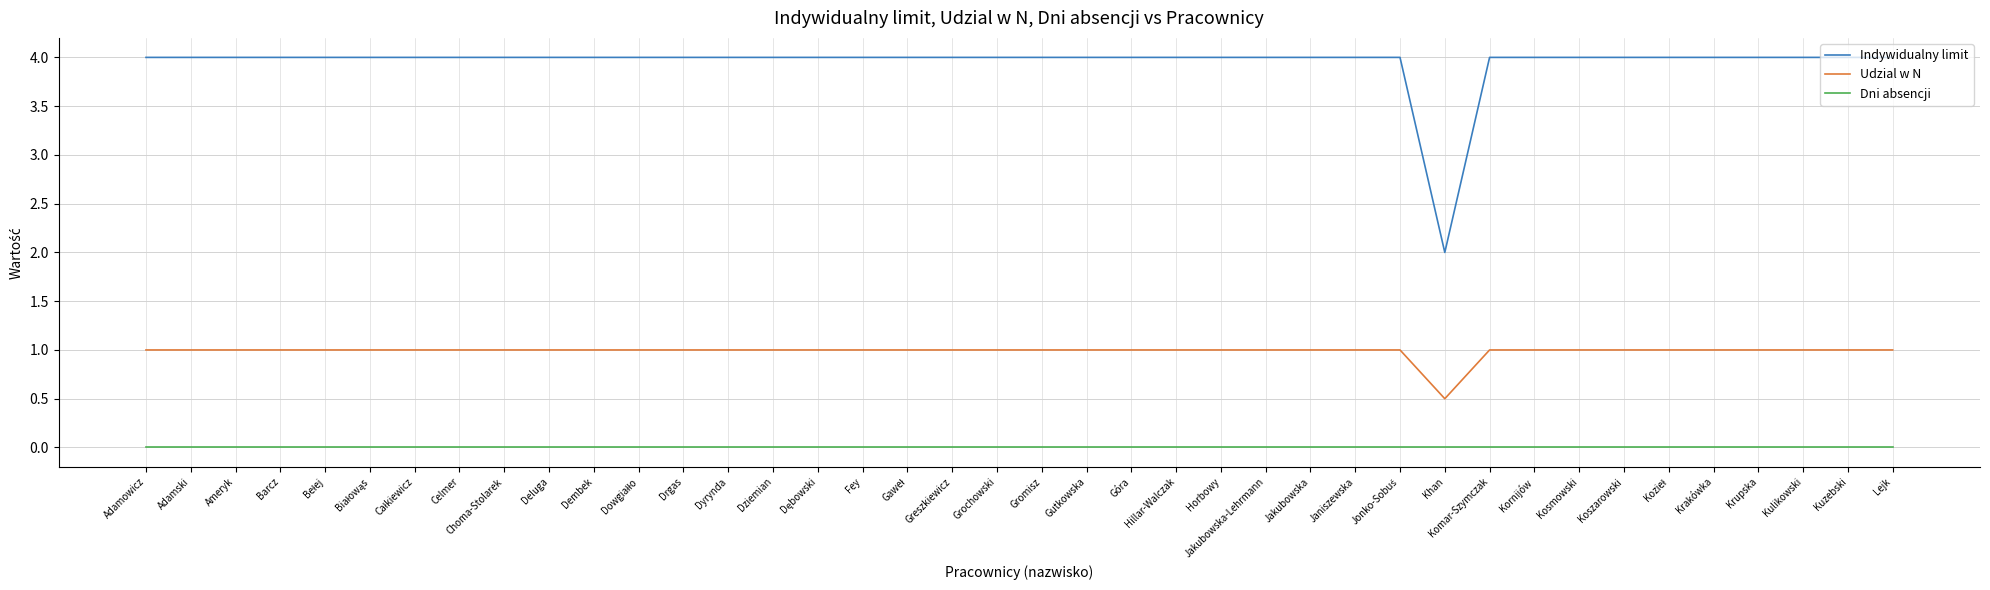

Rank the series by their maximum value, from lowest to highest.

Dni absencji, Udzial w N, Indywidualny limit